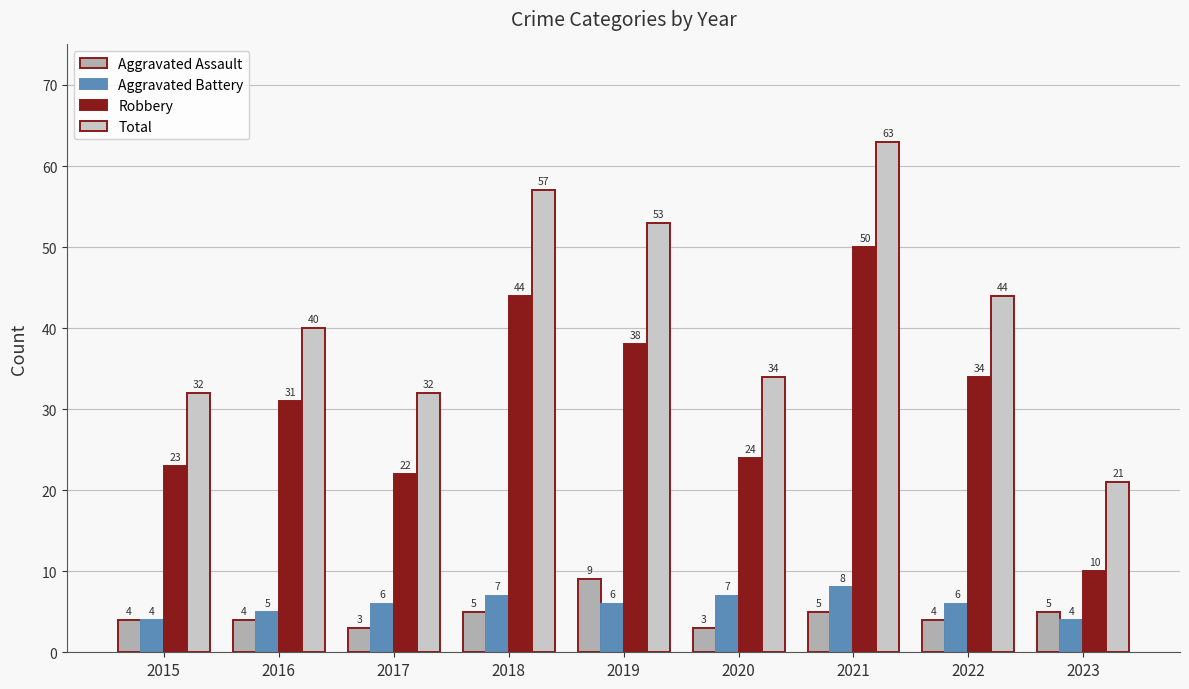

What is the minimum value for Aggravated Assault?

3